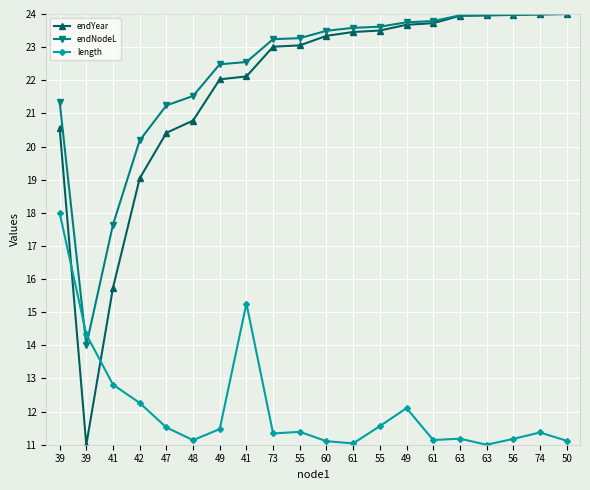

Rank the series by their maximum value, from lowest to highest.

length, endYear, endNodeL